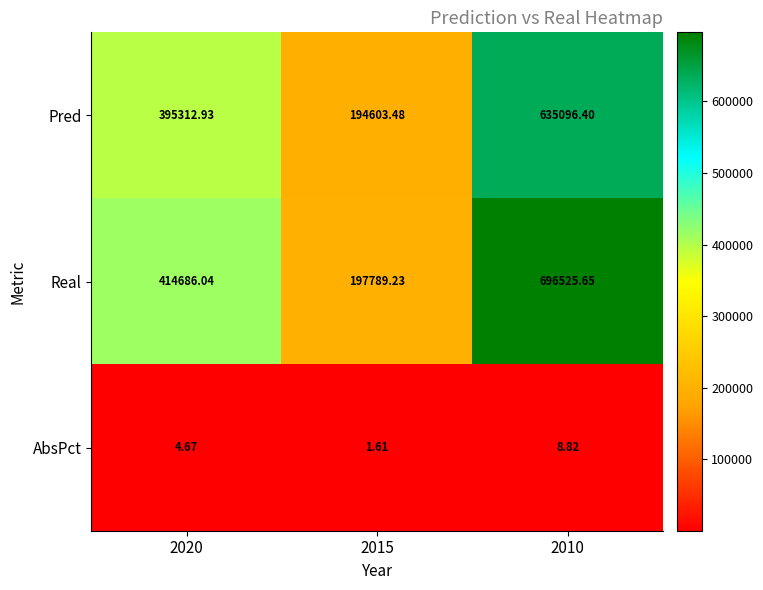

List the series in order of their peak value, lowest first.

AbsPct, Pred, Real